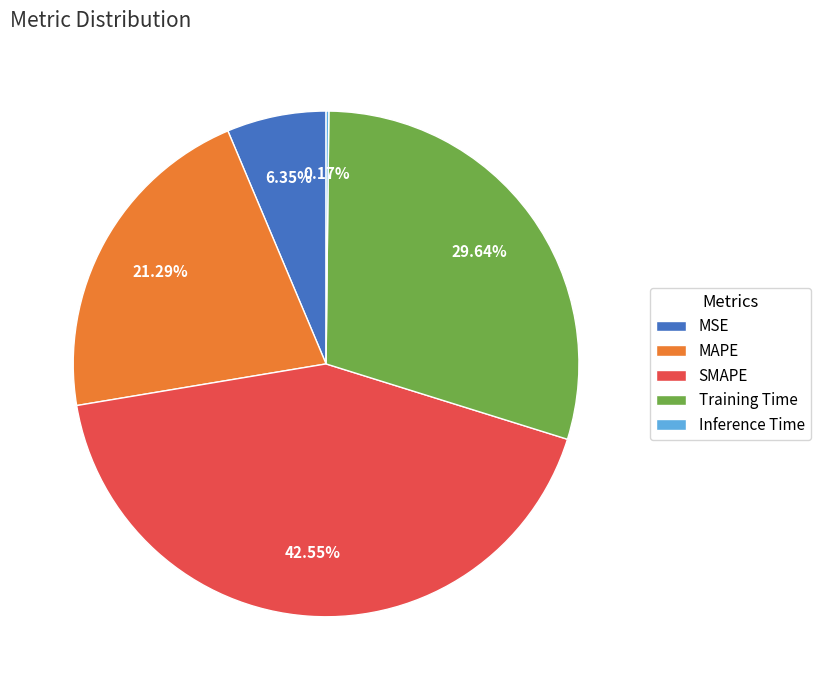

Which category has the biggest portion of the pie?

SMAPE